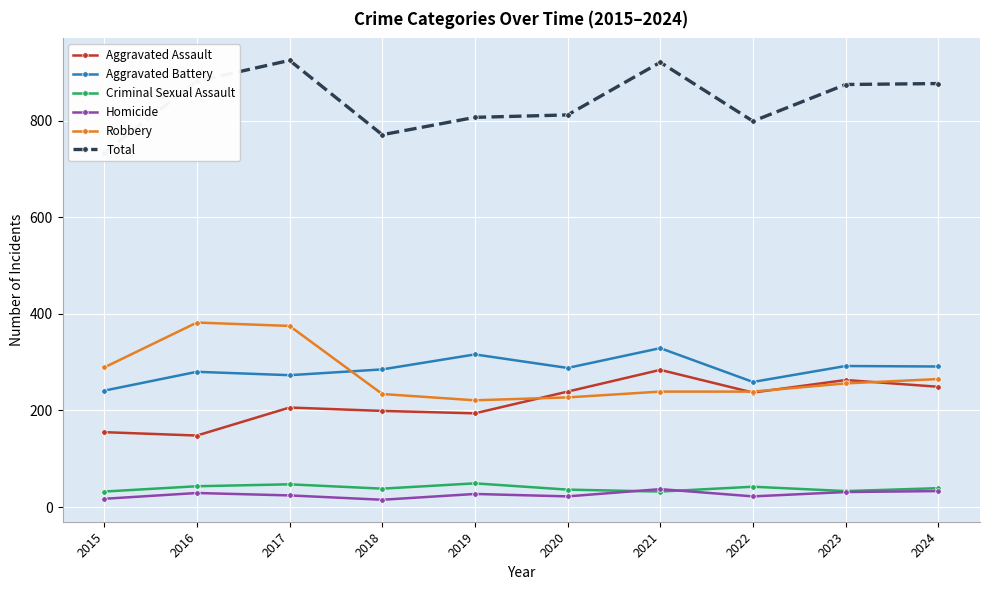

How many values in the Total series are below 875?

5